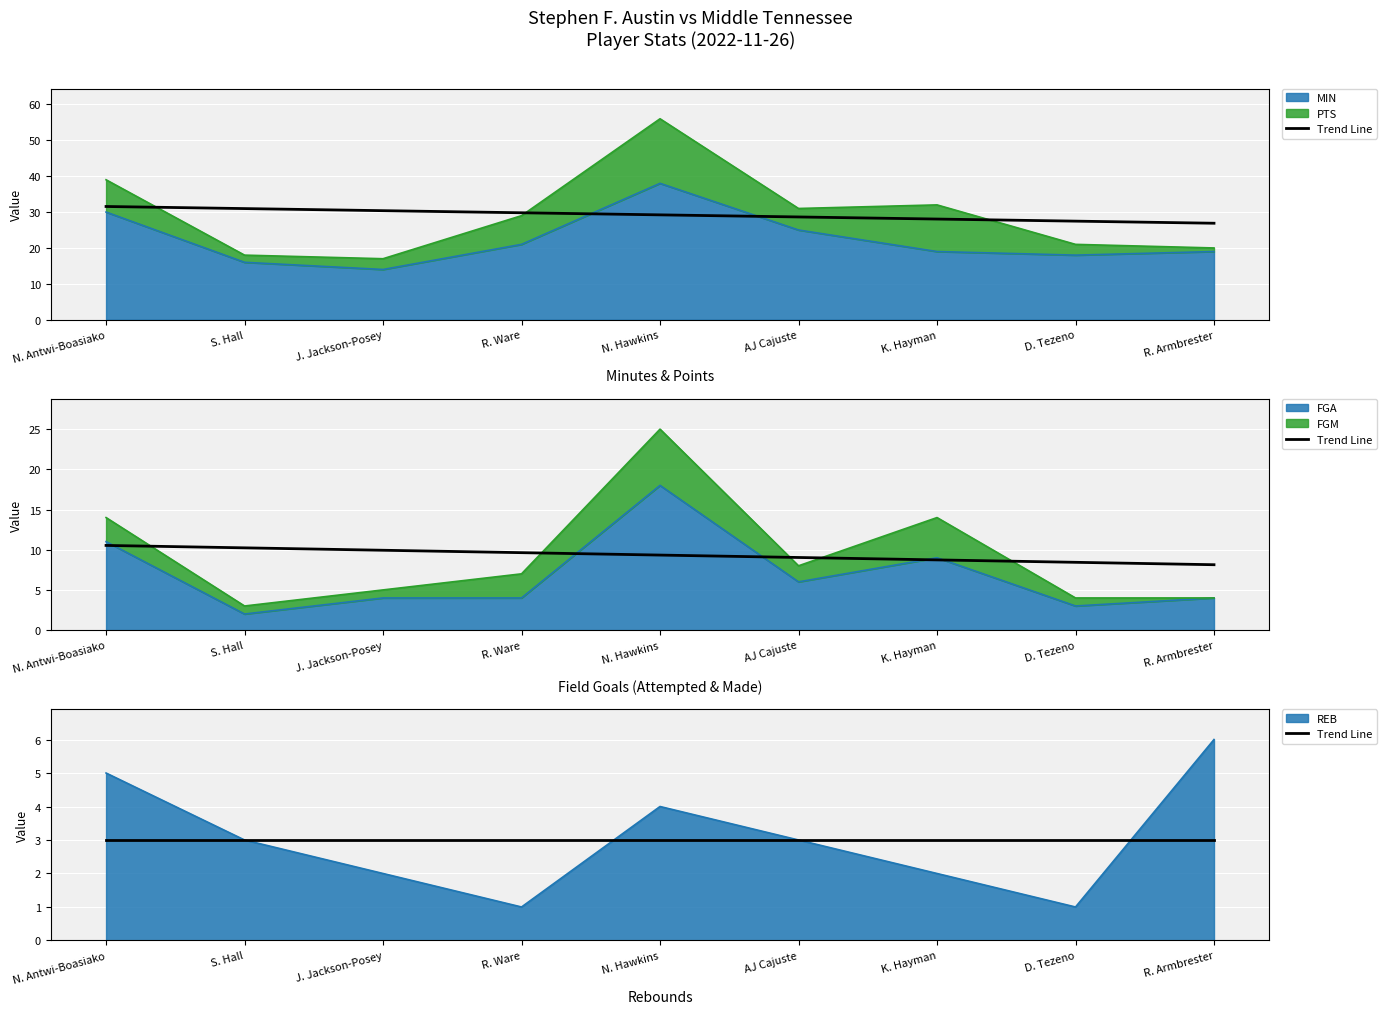

What is the label of the 5th point from the right?

N. Hawkins